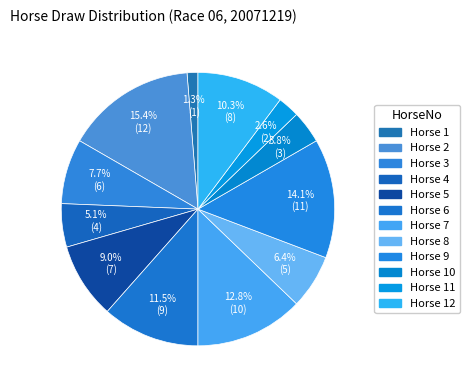

Rank the categories by value from lowest to highest.

1, 11, 10, 4, 8, 3, 5, 12, 6, 7, 9, 2